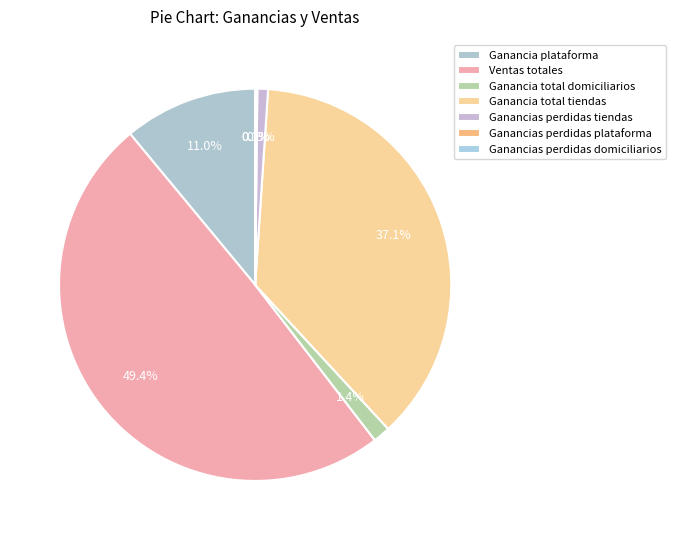

Which category has the smallest portion of the pie?

Ganancias perdidas domiciliarios